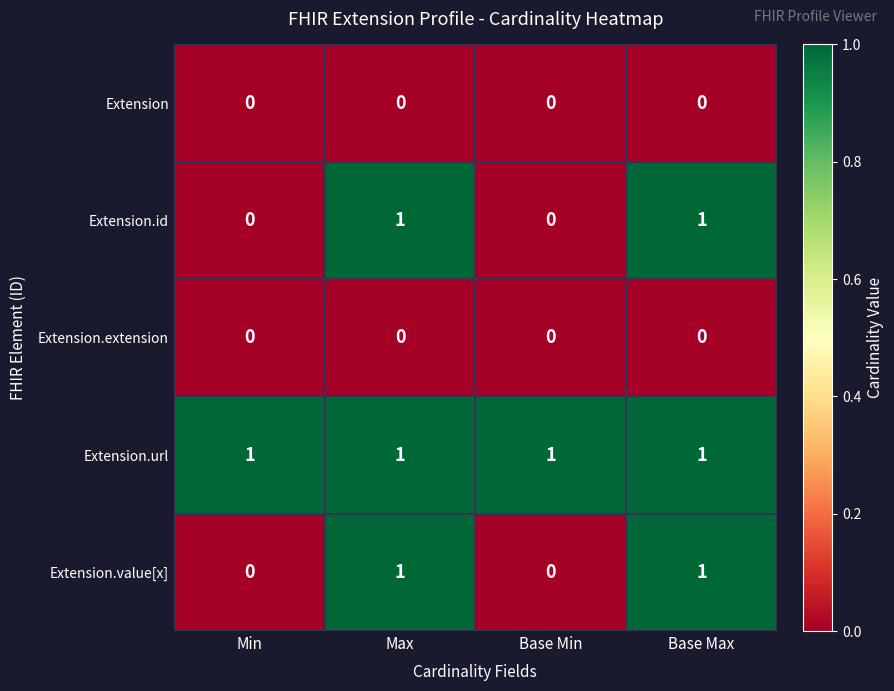

How many distinct data groups are displayed?

5